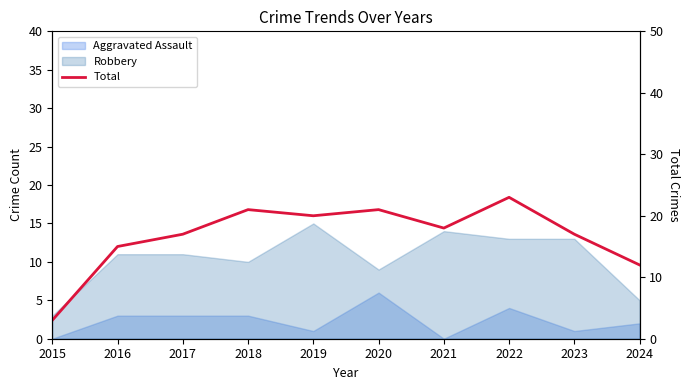

List the labels in order of value, smallest first.

2015, 2024, 2016, 2017, 2023, 2021, 2019, 2018, 2020, 2022